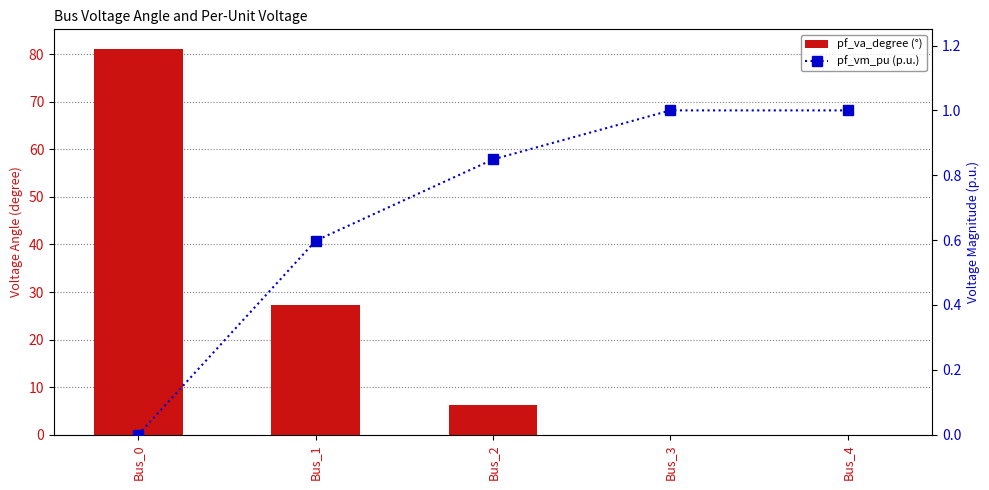

Rank the series by their average value, from lowest to highest.

pf_vm_pu (p.u.), pf_va_degree (°)